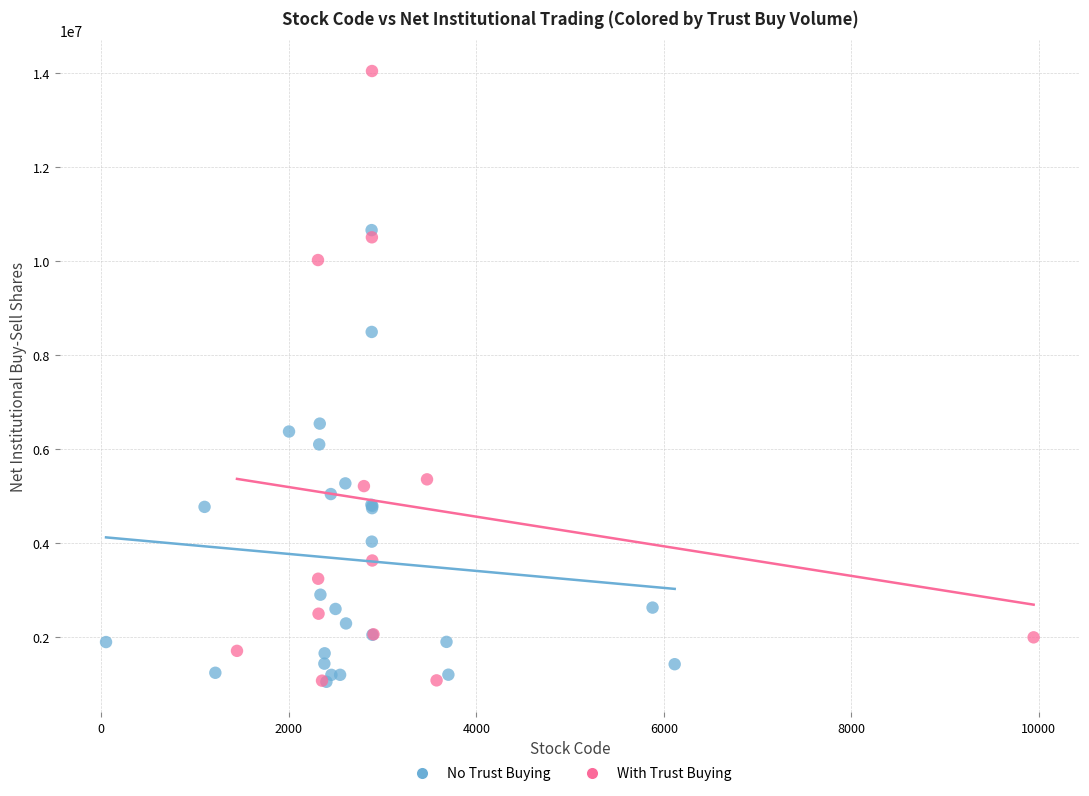

What are all the series names shown in the legend?

No Trust Buying, With Trust Buying